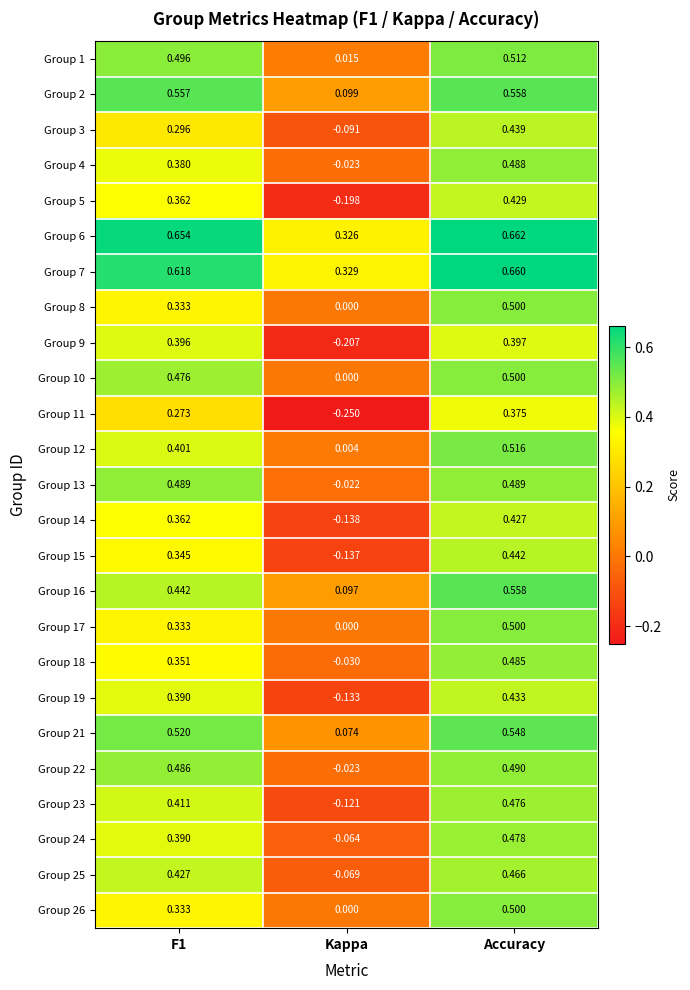

Is the value of Group 21 at Accuracy greater than the value of Group 4 at Accuracy?

Yes